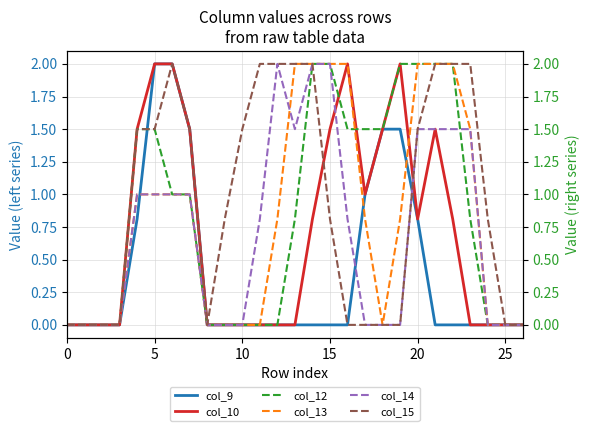

What is the sum of the col_9 values at 19 and 8?

1.5